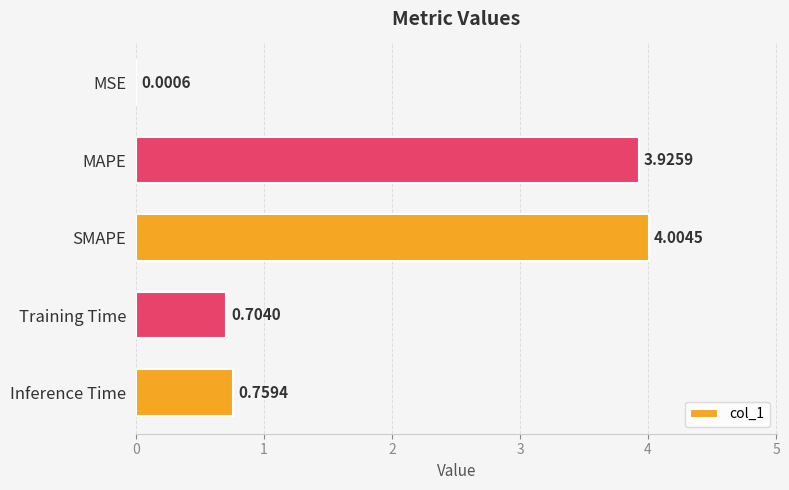

What is the change in value from MAPE to Inference Time?

-3.2